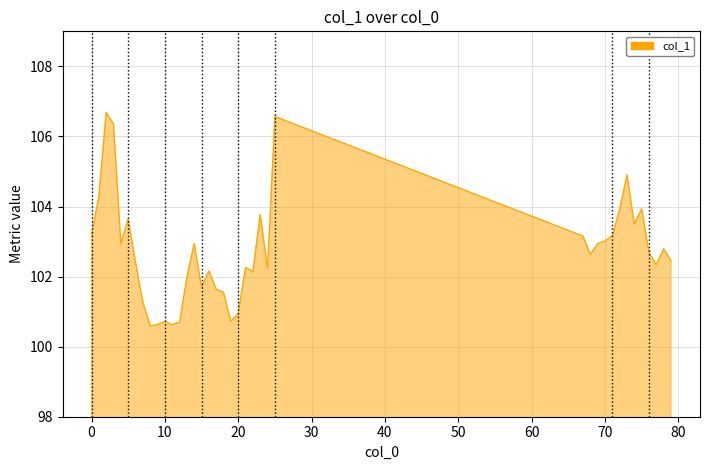

What is the smallest value displayed?

100.6